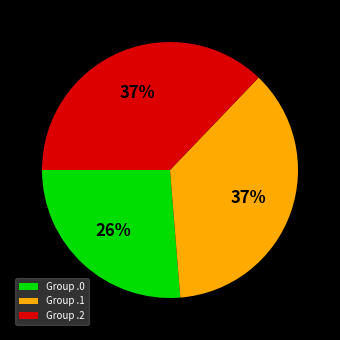

What is the smallest slice in the pie chart?

Group .0